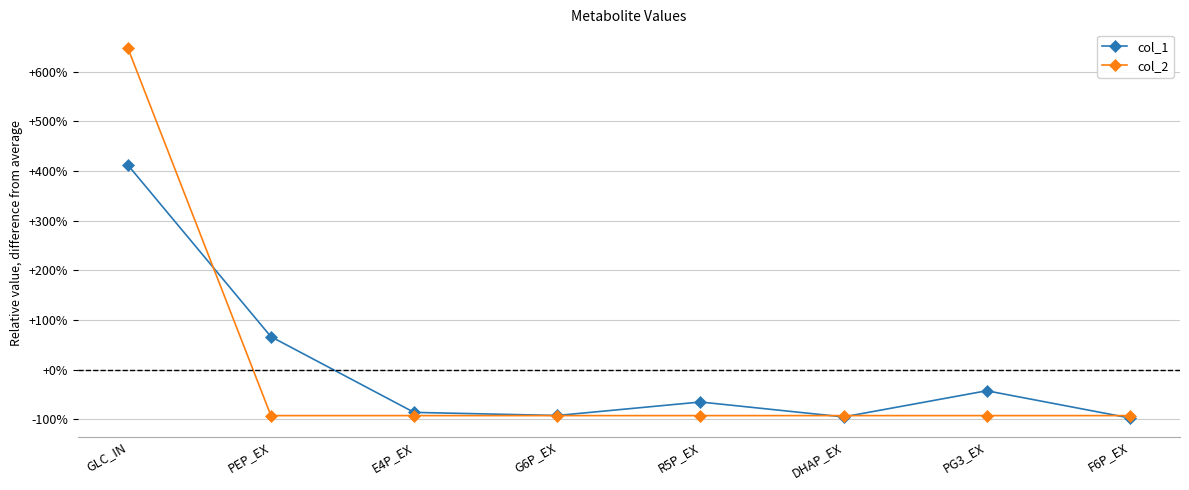

Does the chart have visible grid lines?

Yes